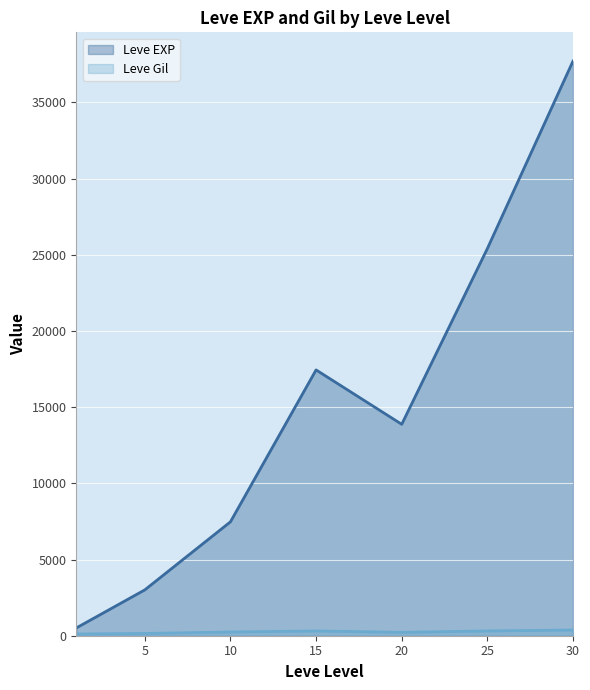

What is the maximum value shown in the chart?

37715.0